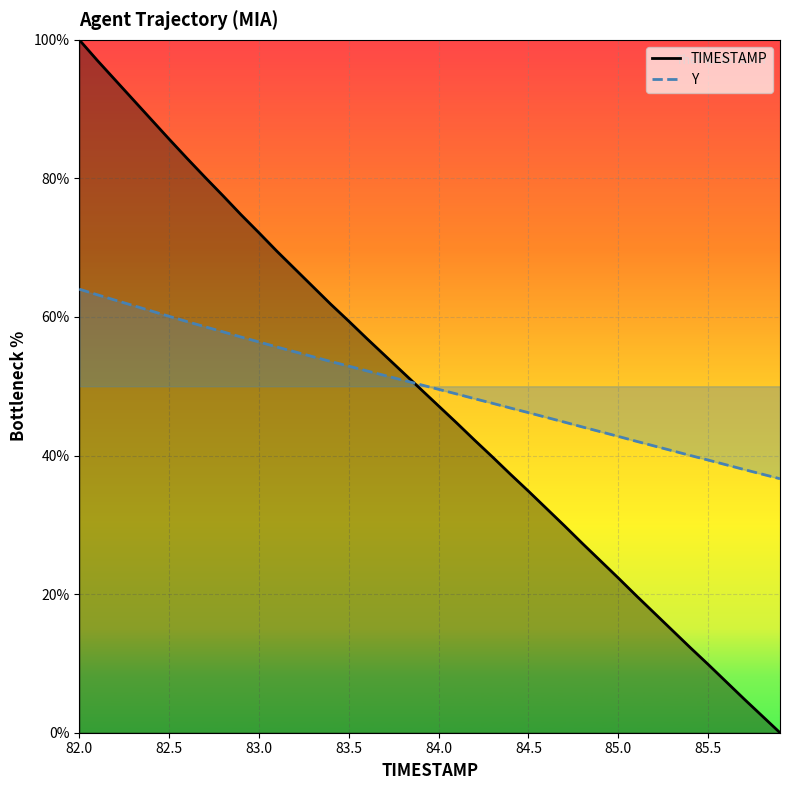

How many distinct data groups are displayed?

2